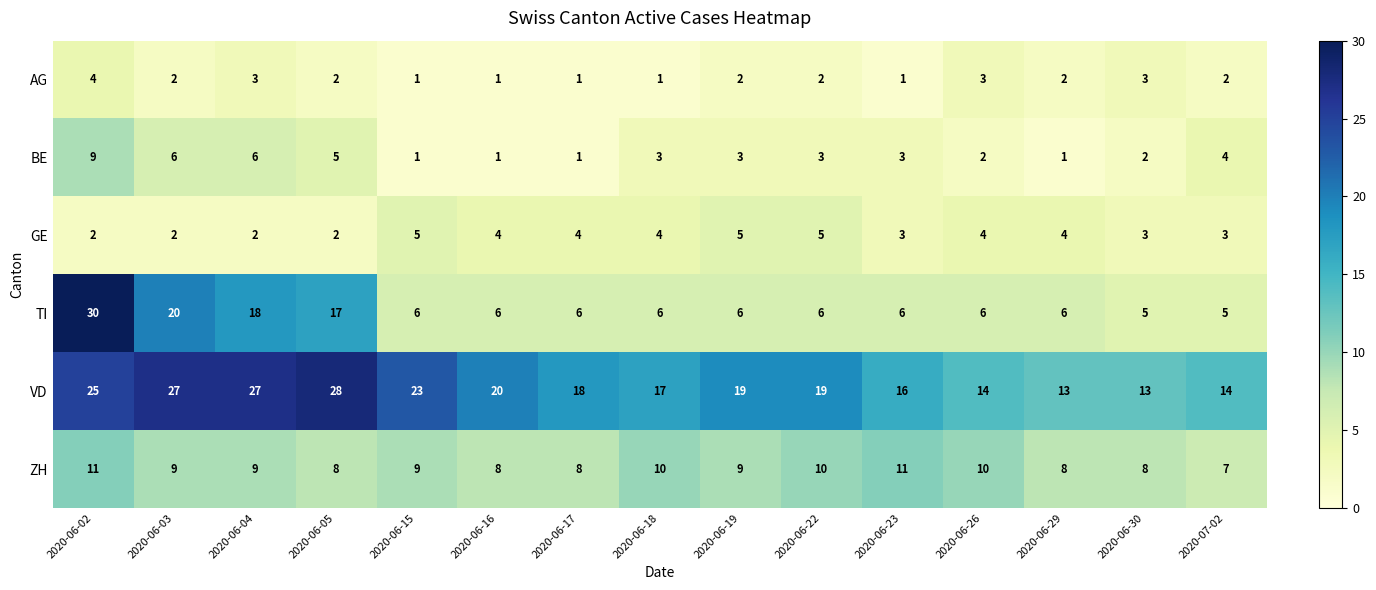

Rank the series by their maximum value, from highest to lowest.

TI, VD, ZH, BE, GE, AG